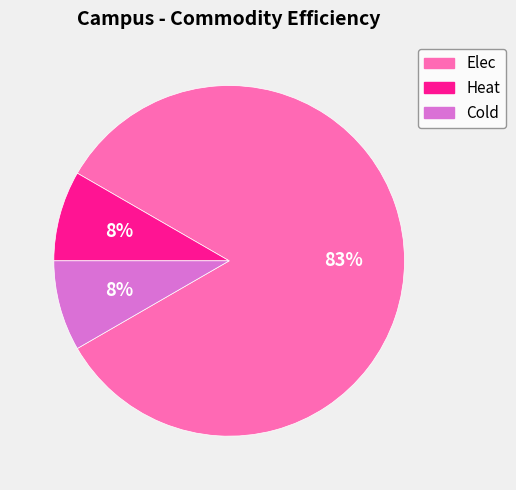

What is the largest slice in the pie chart?

Elec